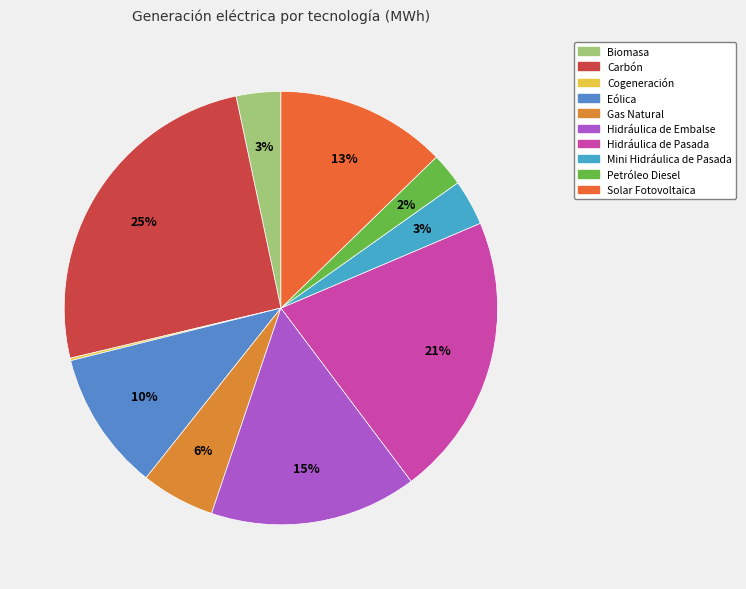

Is it true that Hidráulica de Embalse is 15% of the pie?

True